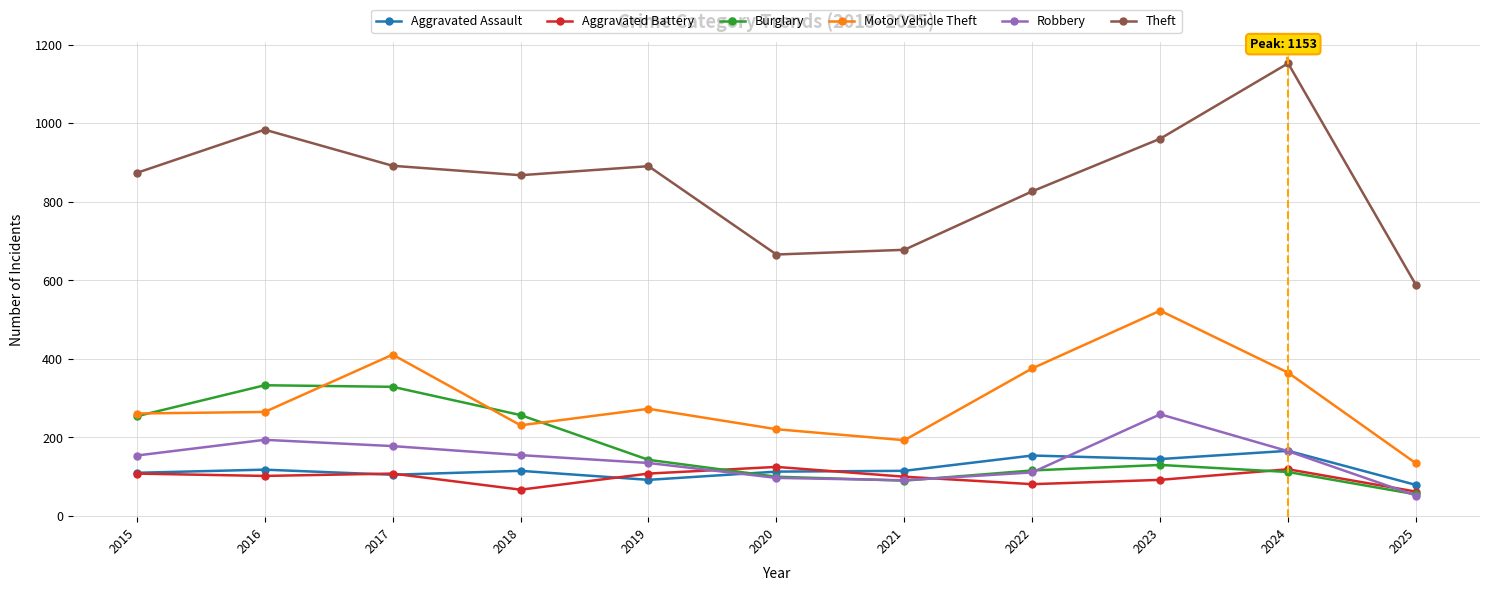

How many distinct data groups are displayed?

6